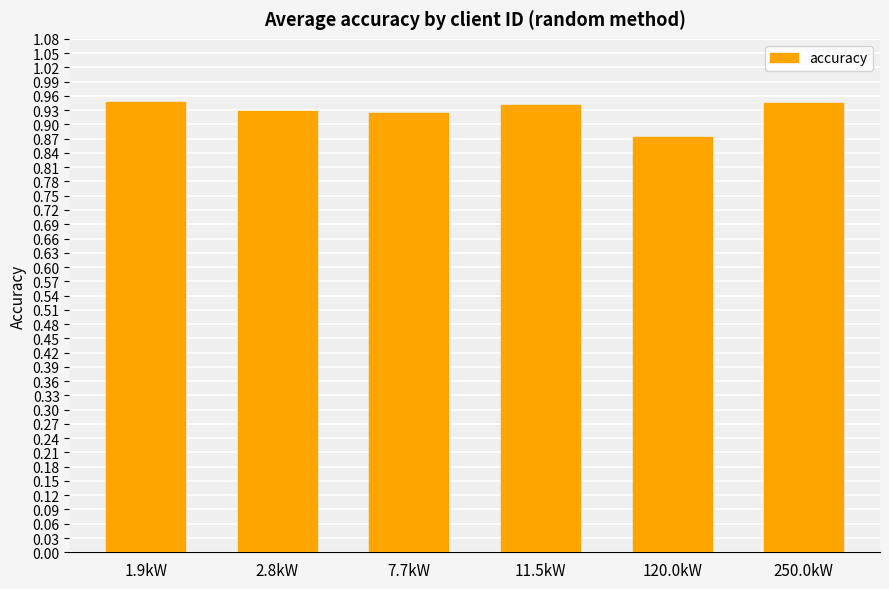

True or false: the data shows 1.5 at 11.5kW.

False